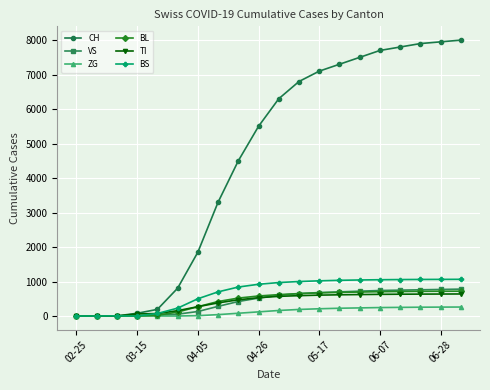

What is the maximum value for TI?

639